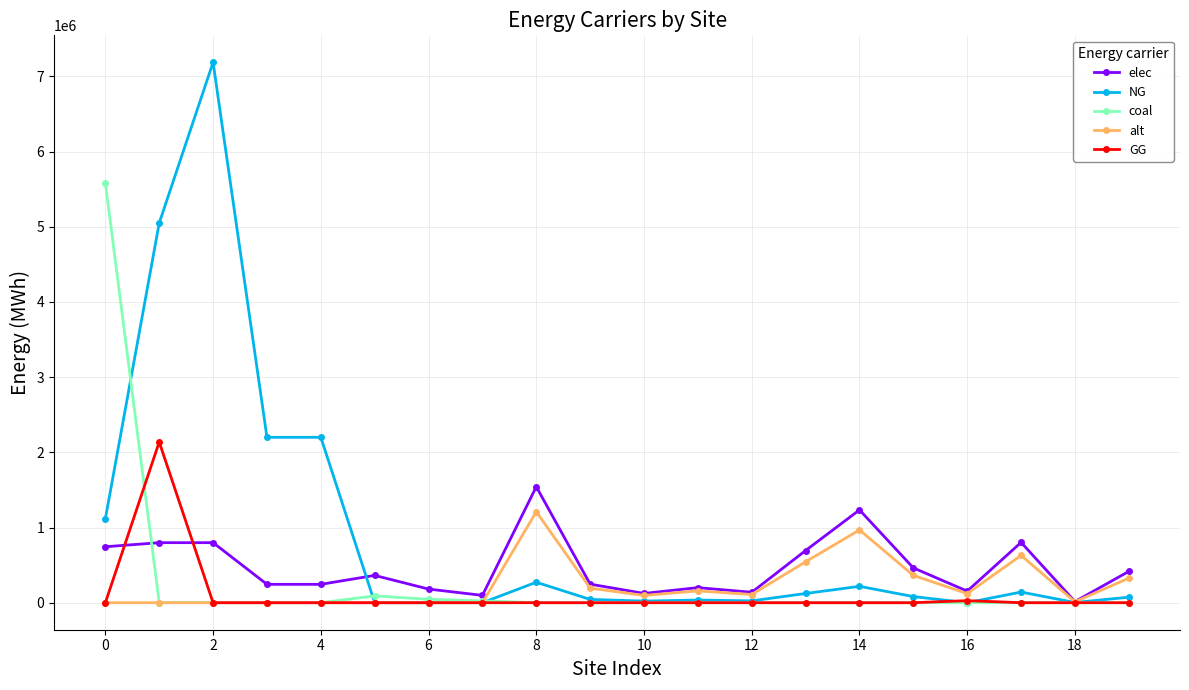

Which series has the largest total across all categories?

NG